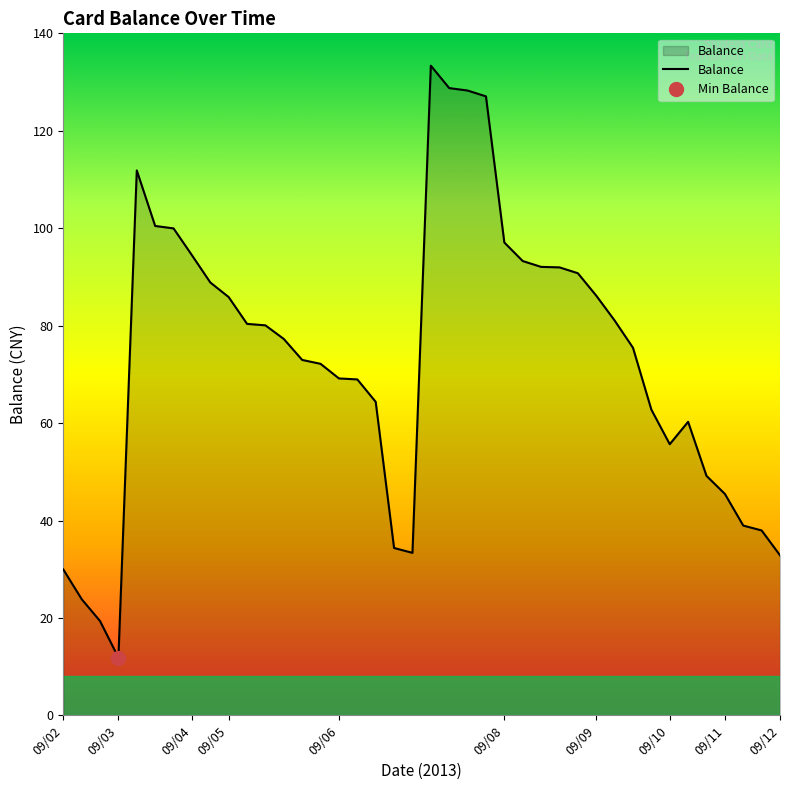

What is the sum of all values?

2927.8